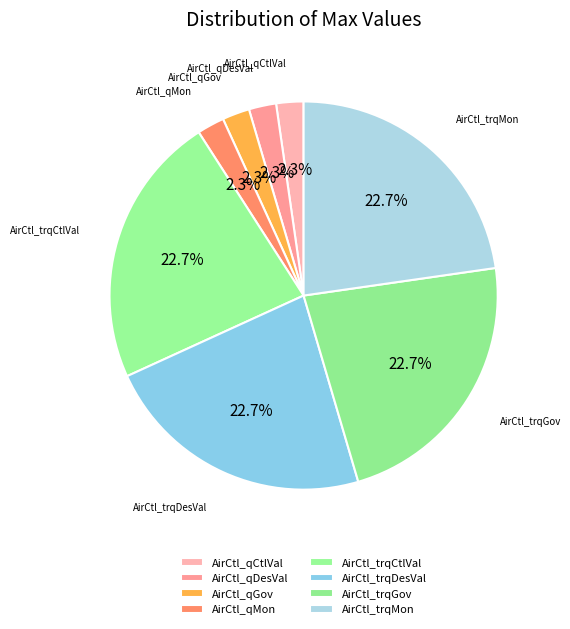

Combined, what portion of the pie is AirCtl_qCtlVal and AirCtl_qMon?

4.5%